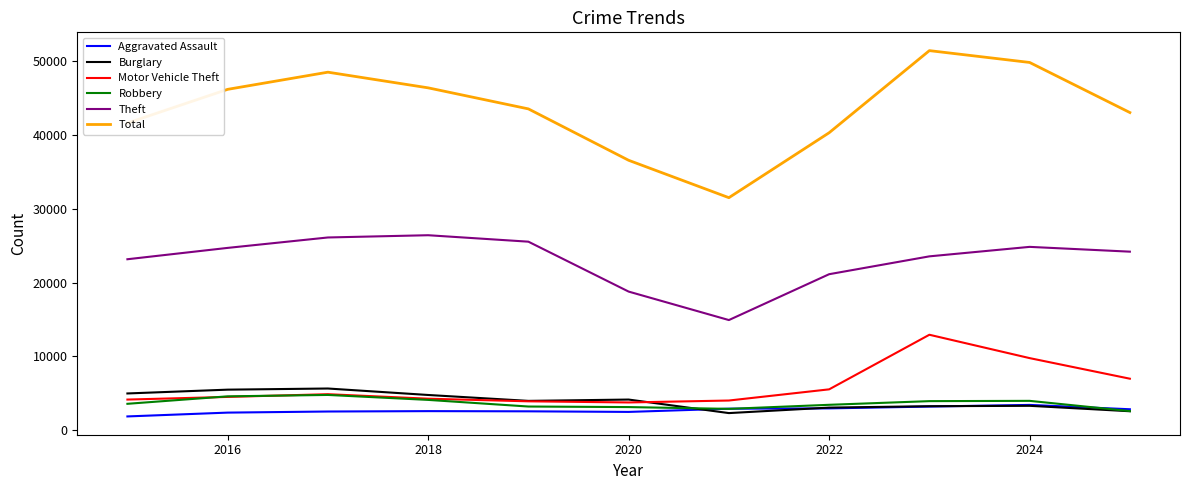

Which series has the largest range (max minus min)?

Total